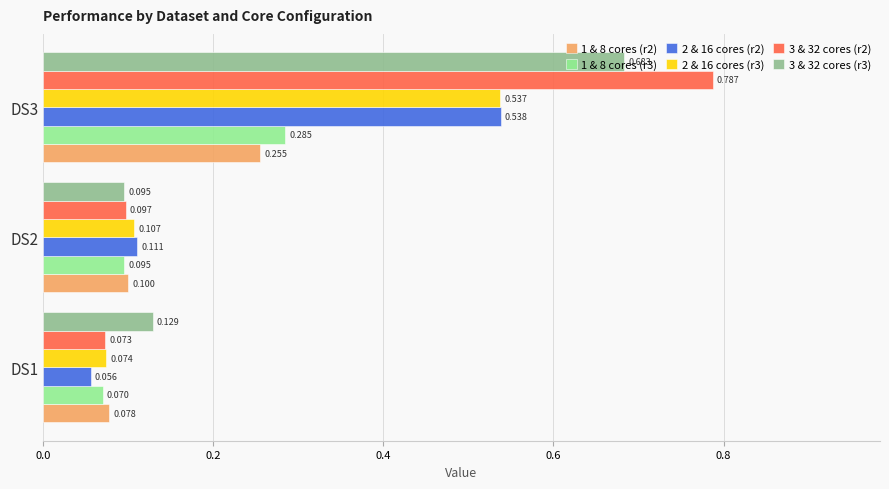

At how many categories does at least one series exceed 0?

3